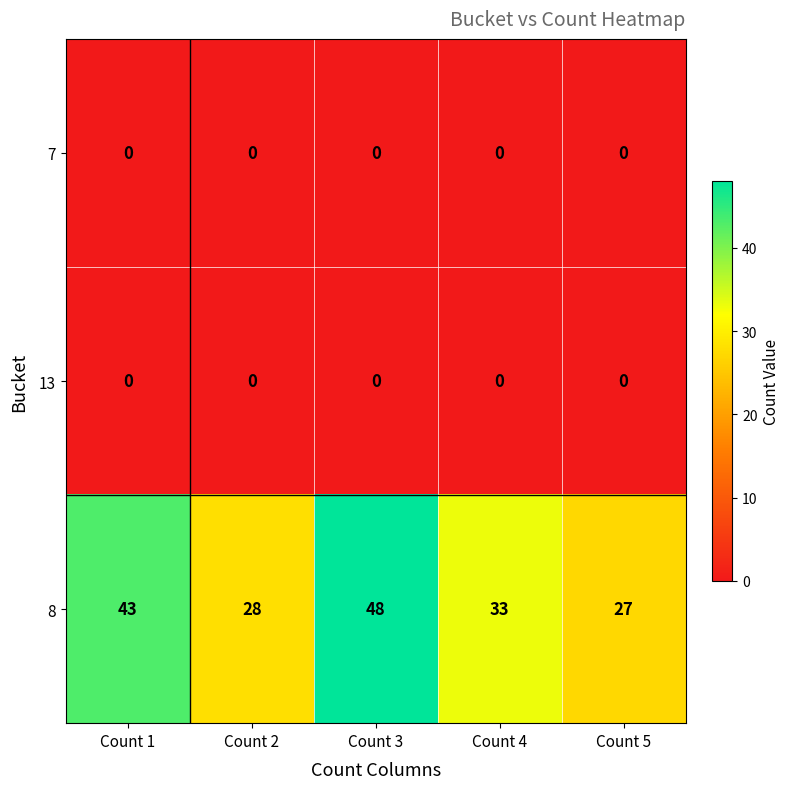

Which category has the highest value across all series?

Count 3